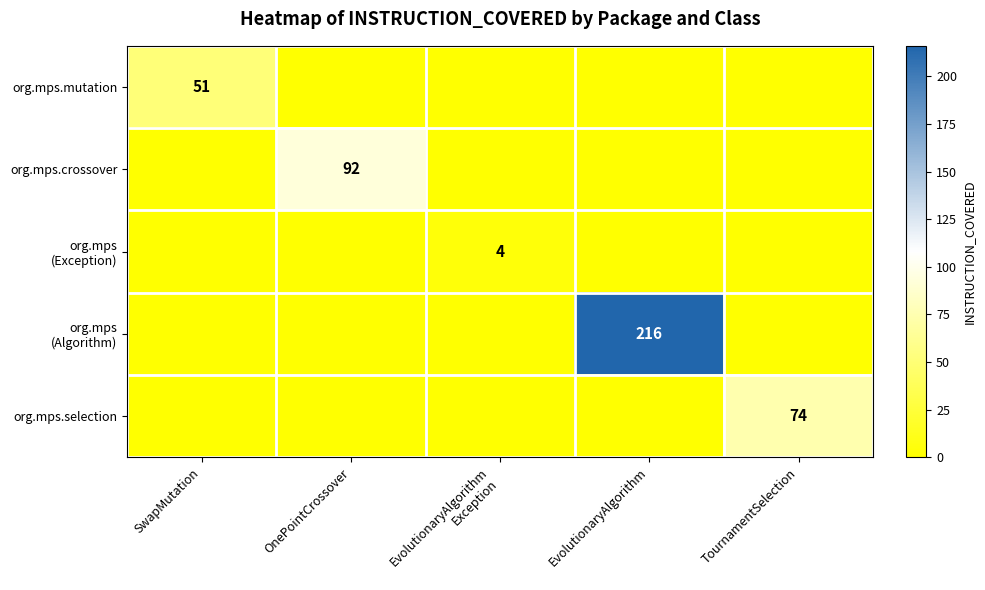

The value of org.mps.crossover at EvolutionaryAlgorithm is 42. True or false?

False